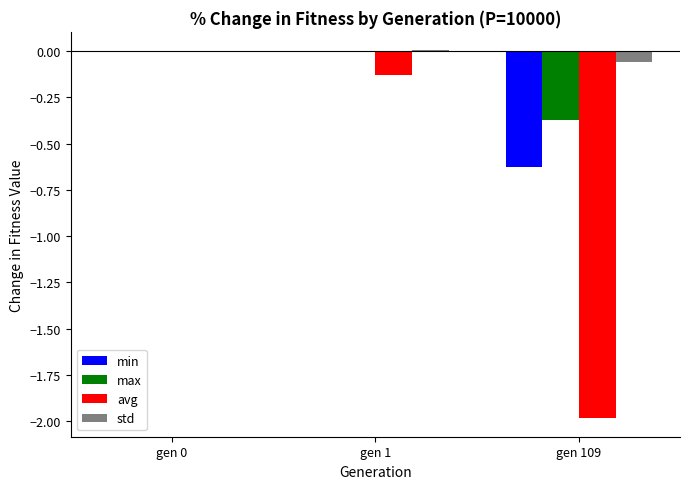

Is the value of avg at gen 1 greater than the value of min at gen 0?

No